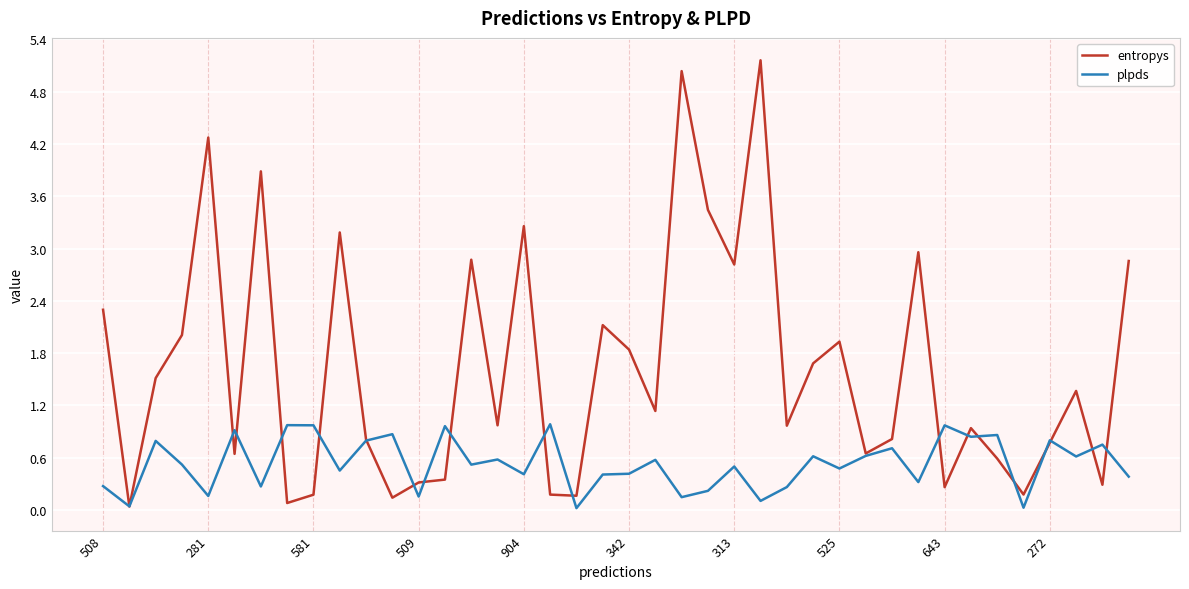

What is the greatest value displayed?

5.2